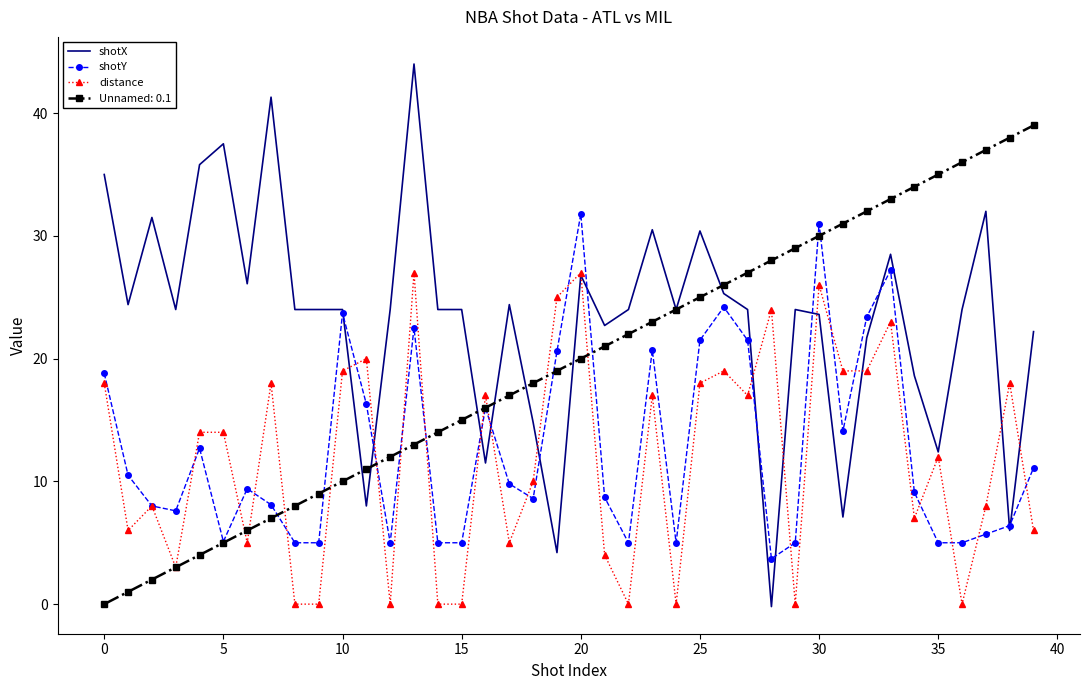

What is the highest value of the distance series?

27.0